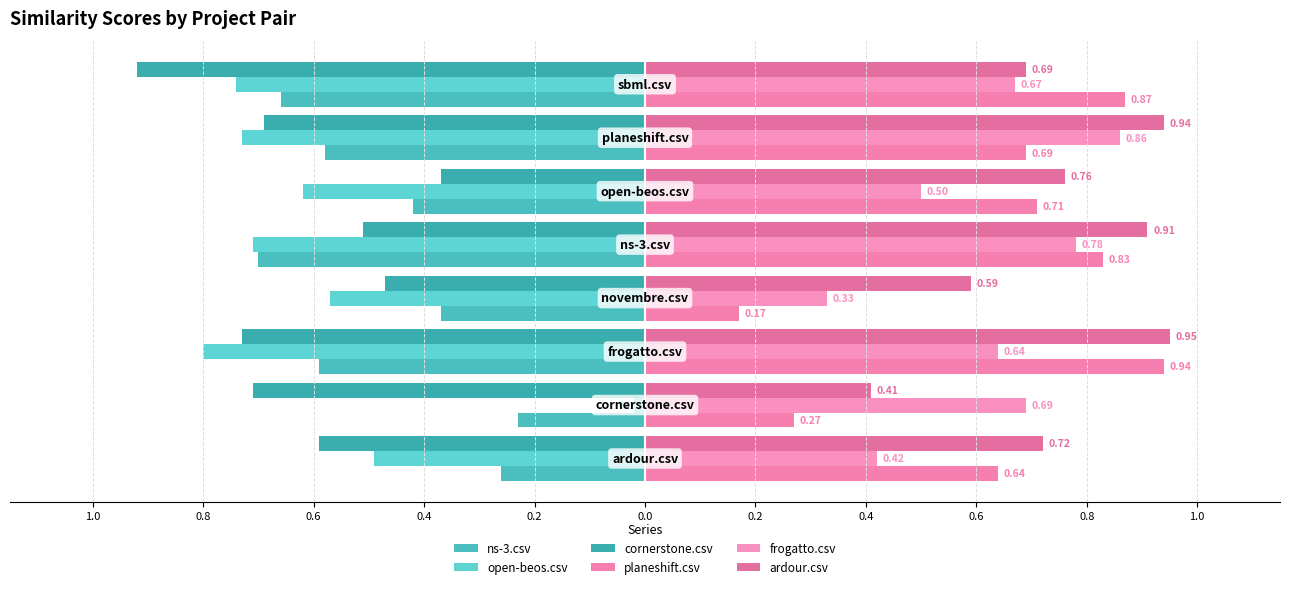

What is the sum of all planeshift.csv values?

5.1